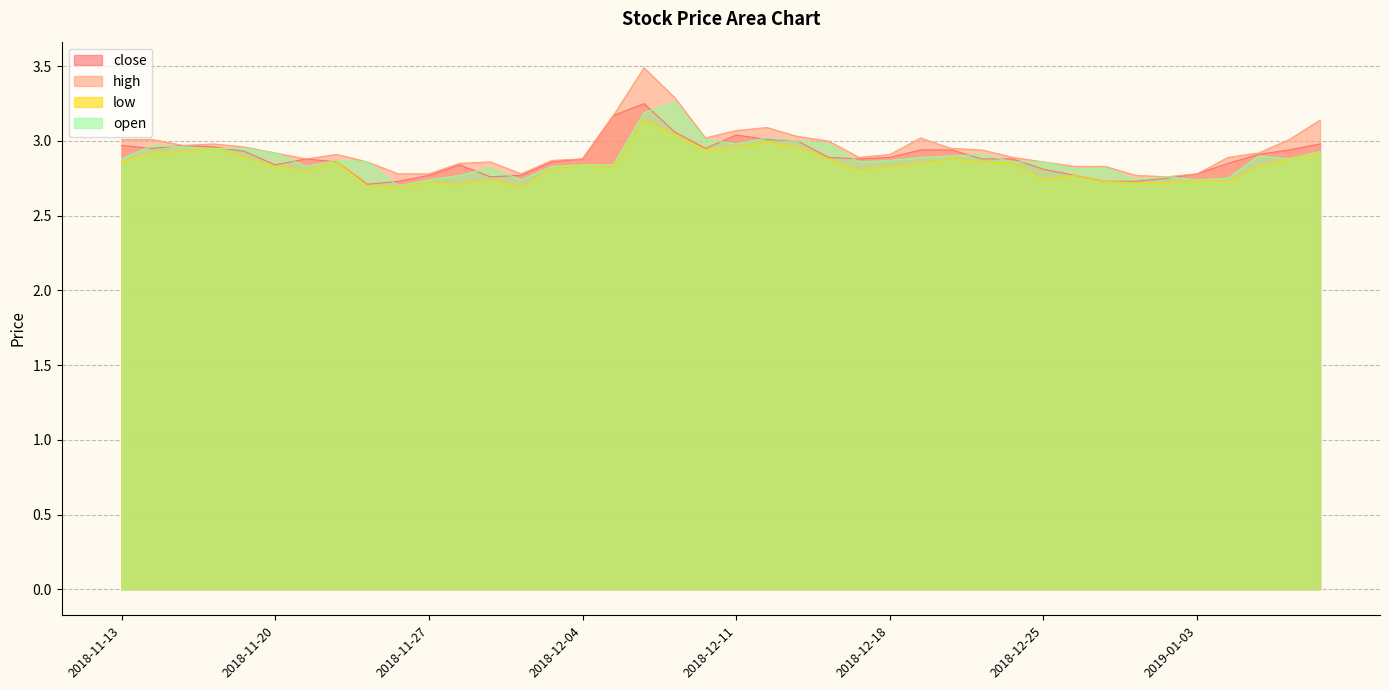

Which series has the widest spread of values?

high